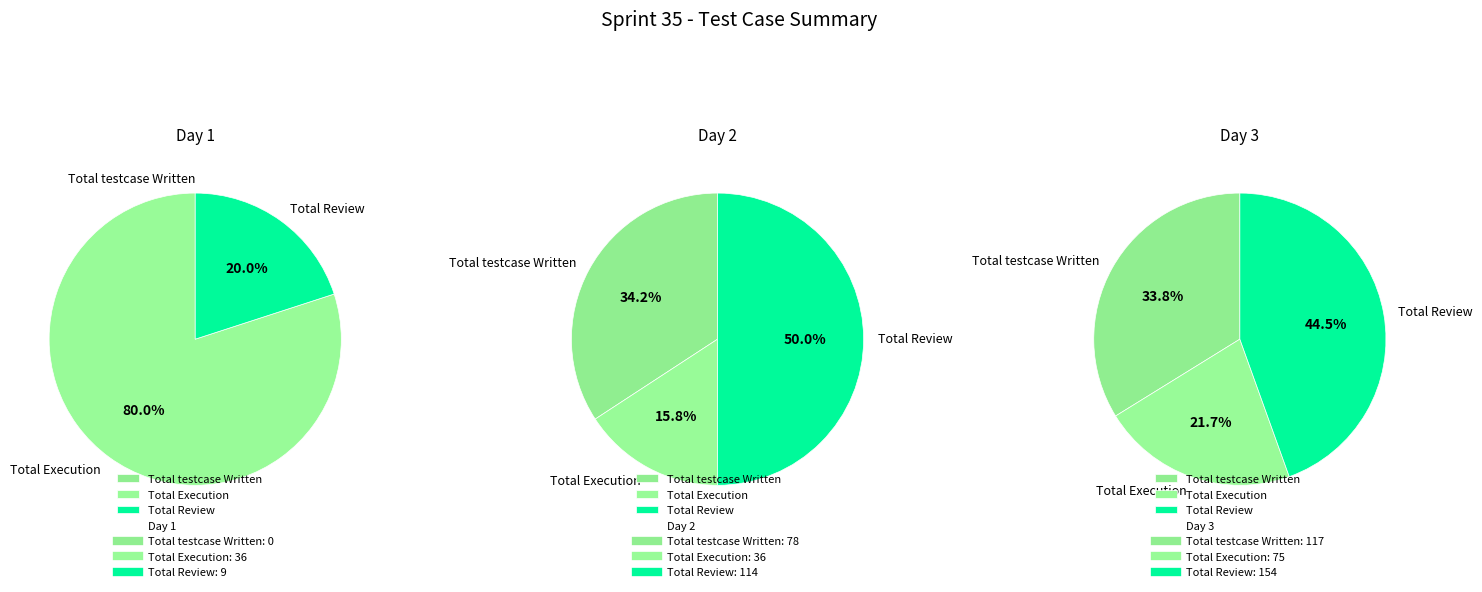

Which category has the biggest portion of the pie?

Total Review